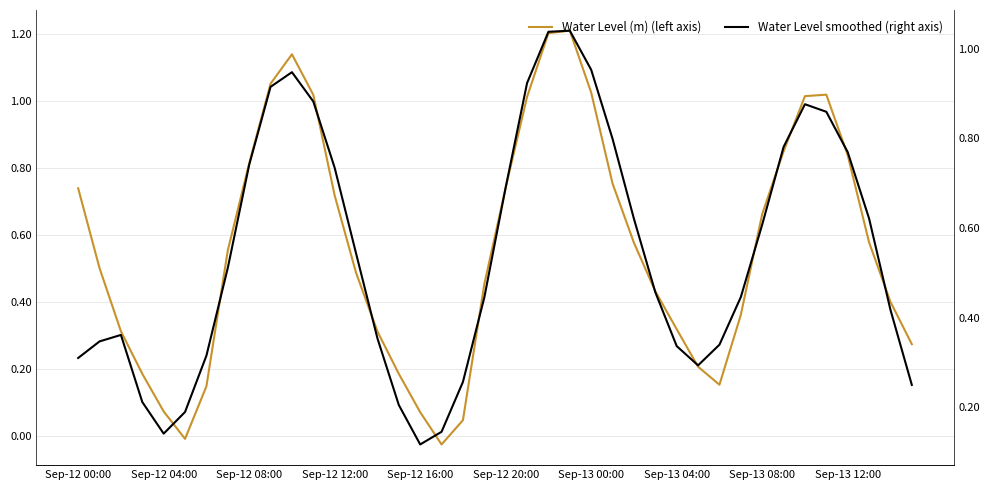

How many data points in Water Level (m) (left axis) are above 0?

38